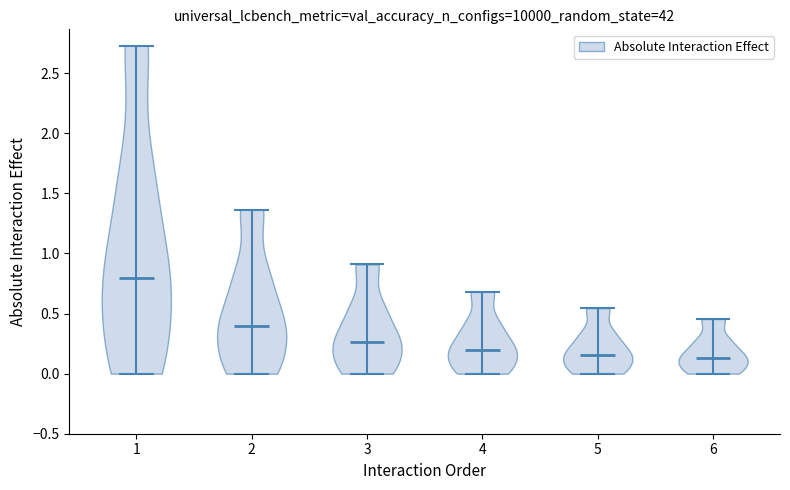

What is the highest point the violin at x = 5 reaches on the y-axis? The values are not printed on the chart, so give them approximately, as read against the axis.

0.55